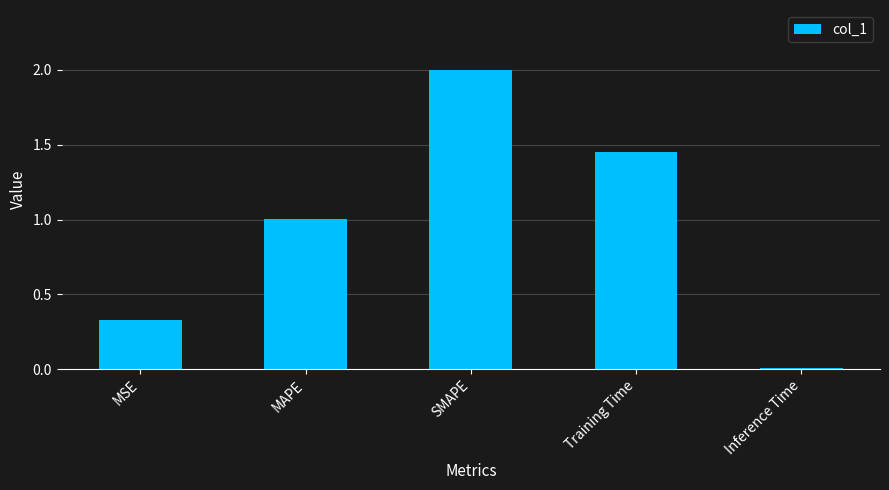

Are the bars horizontal?

No